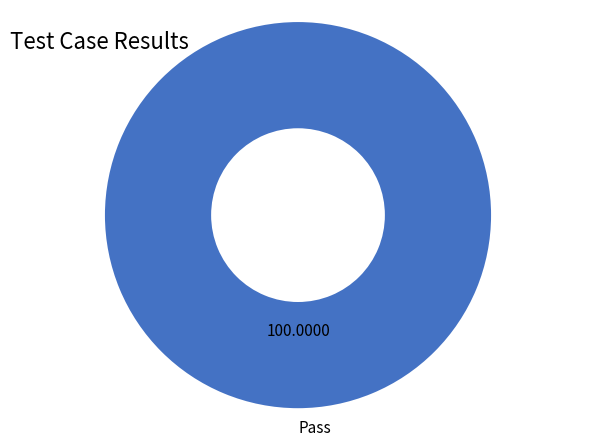

Rank the categories by value from highest to lowest.

Pass